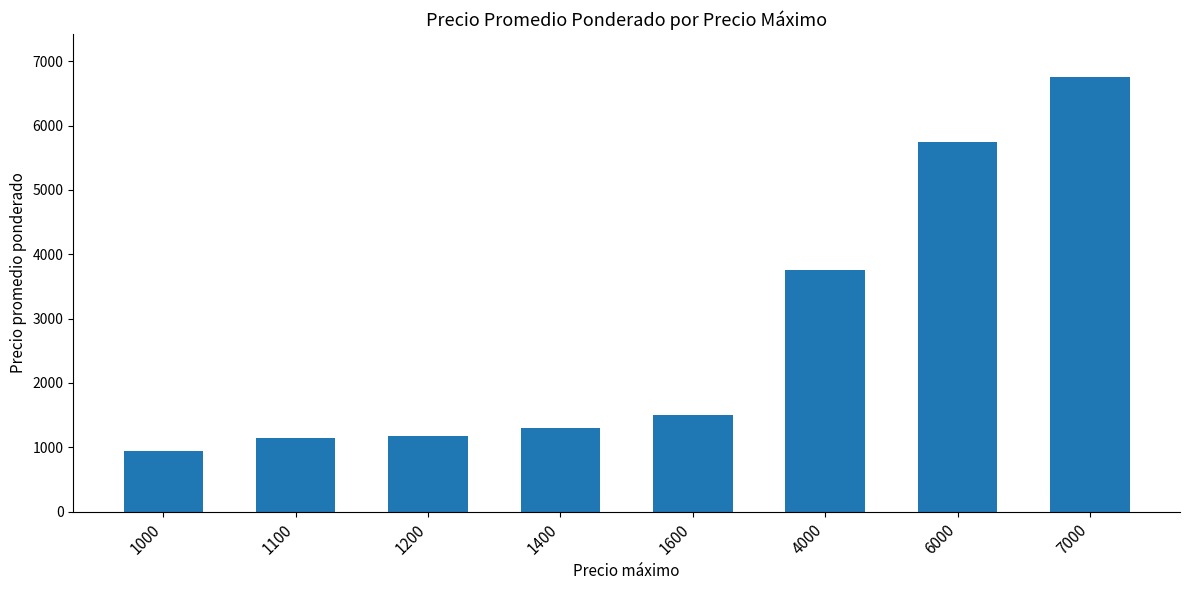

The value at 7000 is 11346.0. True or false?

False